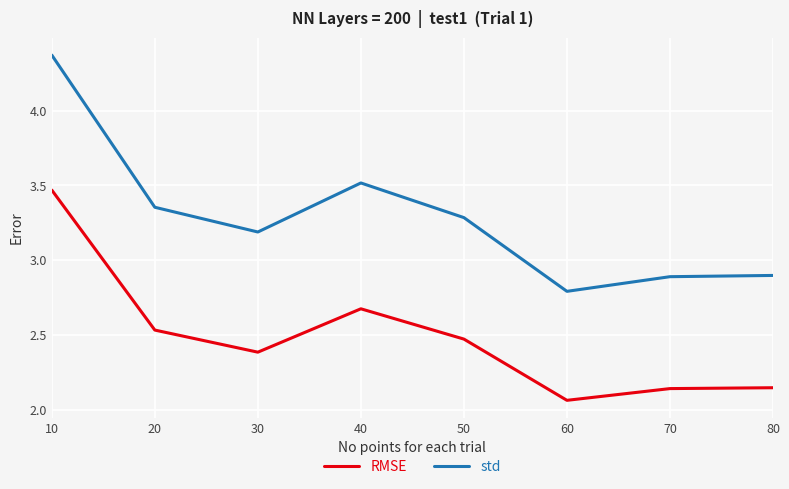

What is the approximate value of RMSE at 30?

2.4